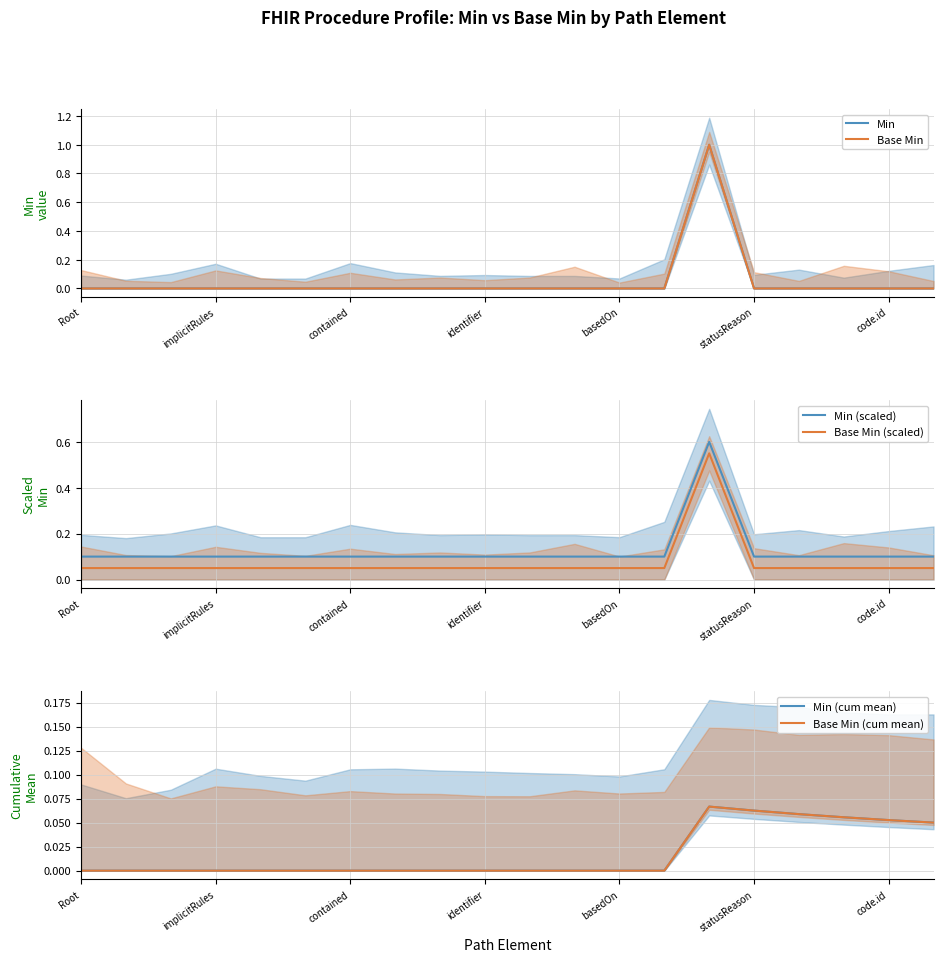

What is the highest value of the Min (cum mean) series?

0.1